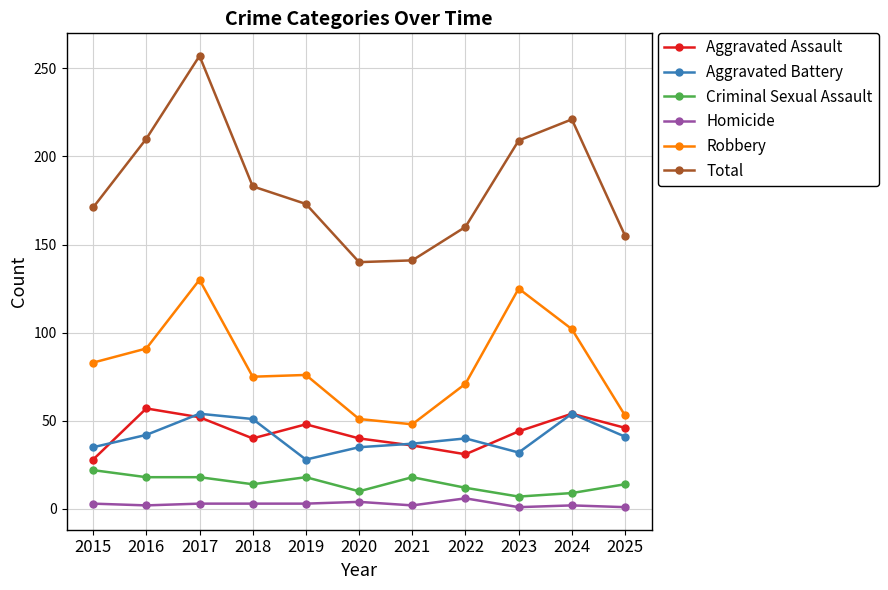

What is the value of the Robbery point at the 8th from the left?

71